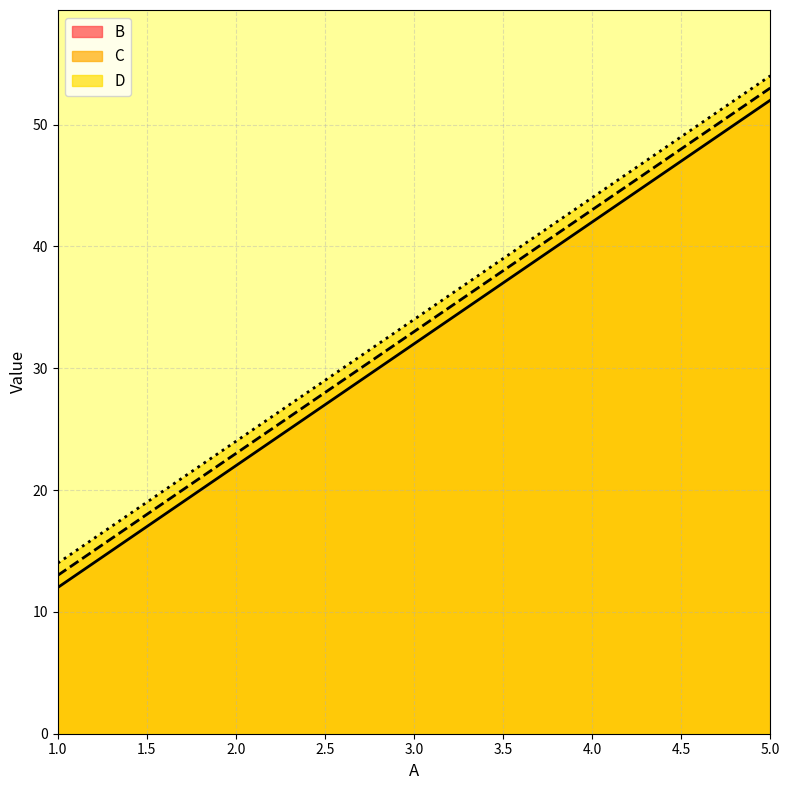

What is the smallest value displayed?

12